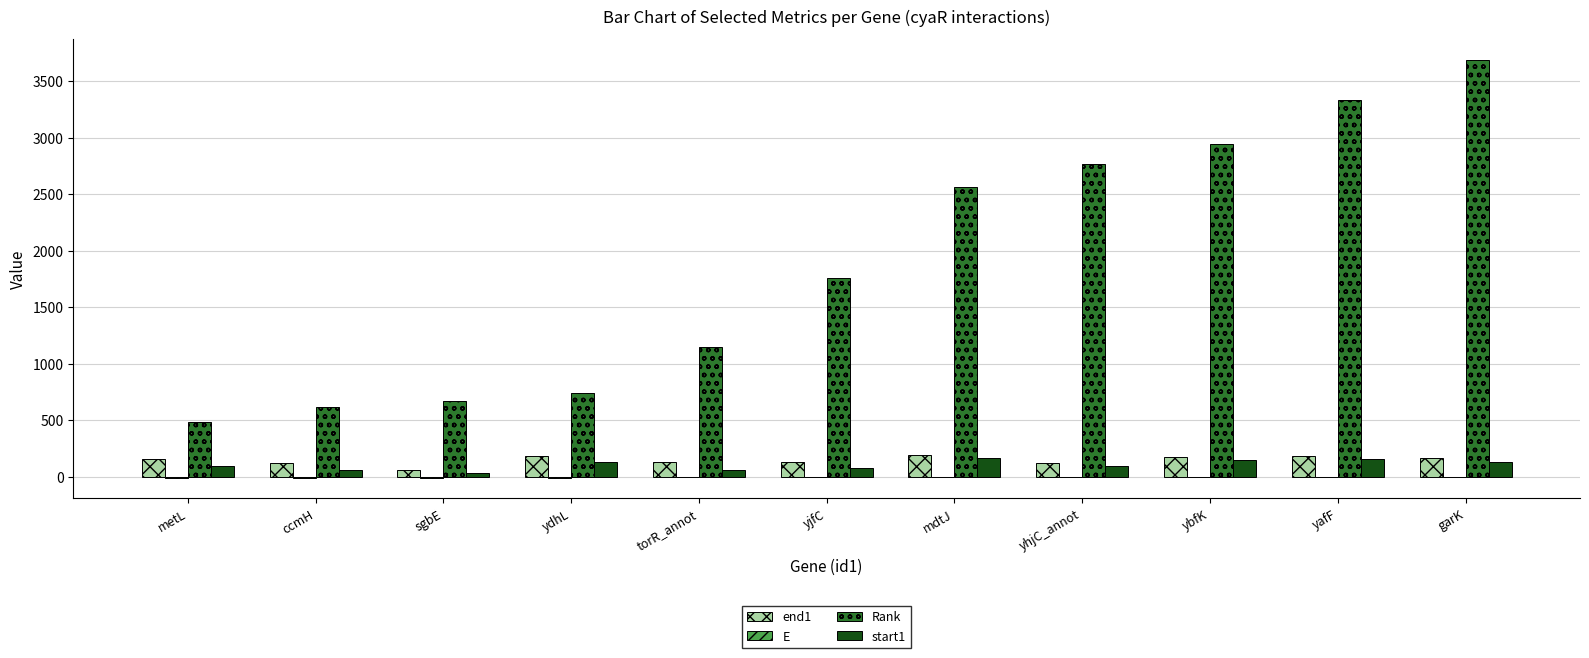

Which label corresponds to the largest value in the chart?

garK